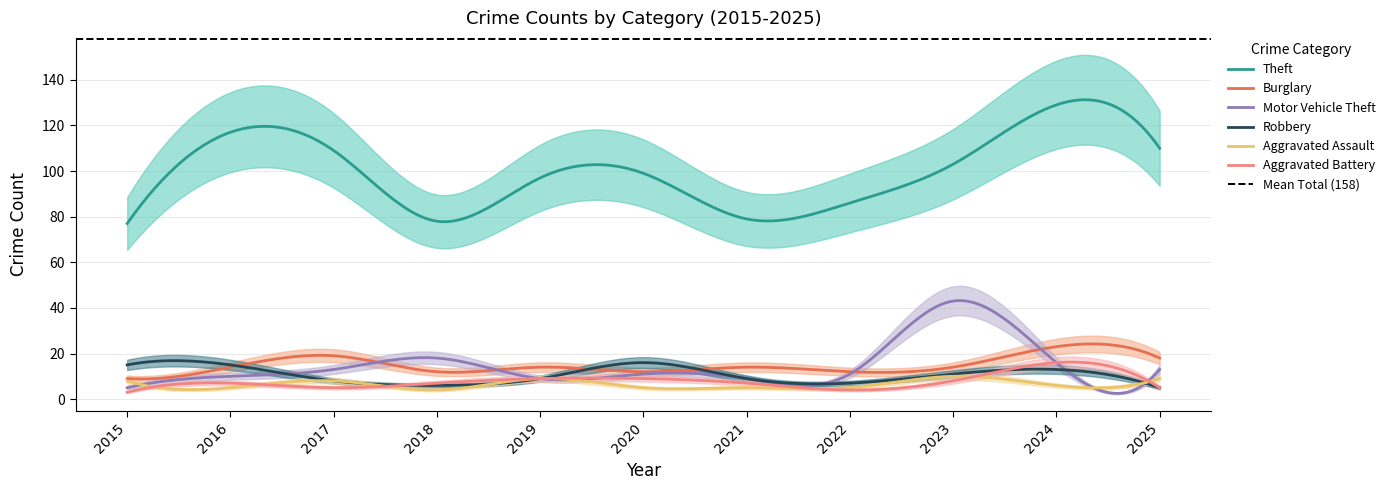

What is the lowest value of the Motor Vehicle Theft series?

2.5